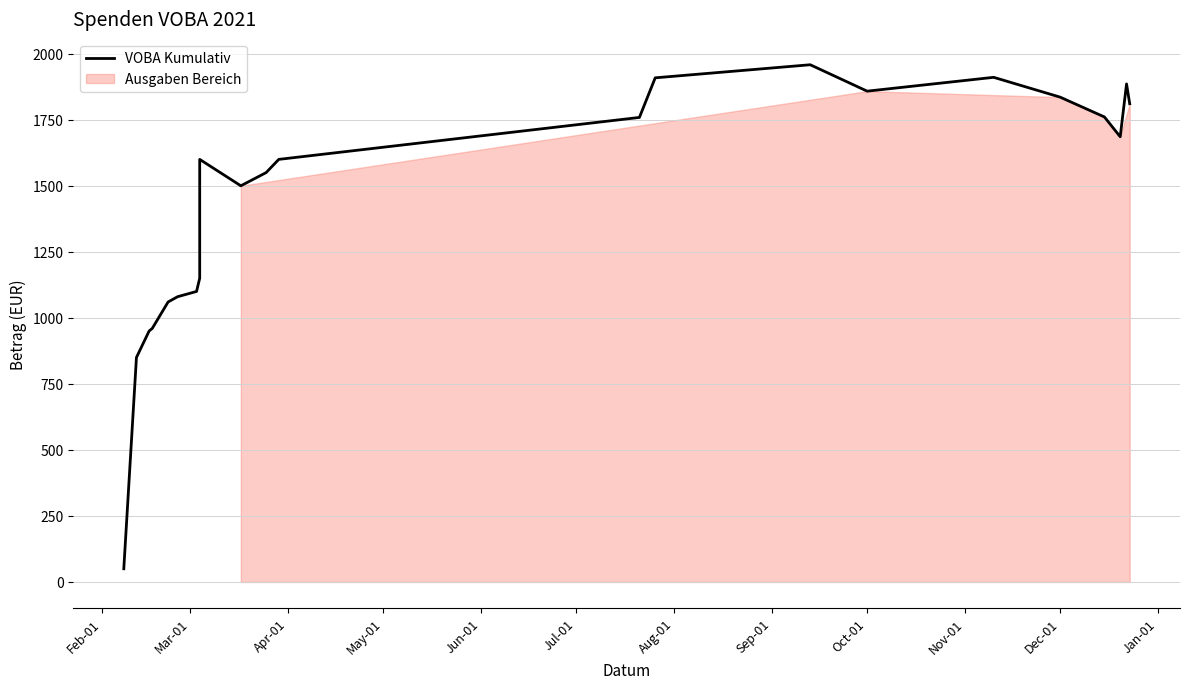

How many points are higher than both their immediate neighbors (excluding endpoints)?

4